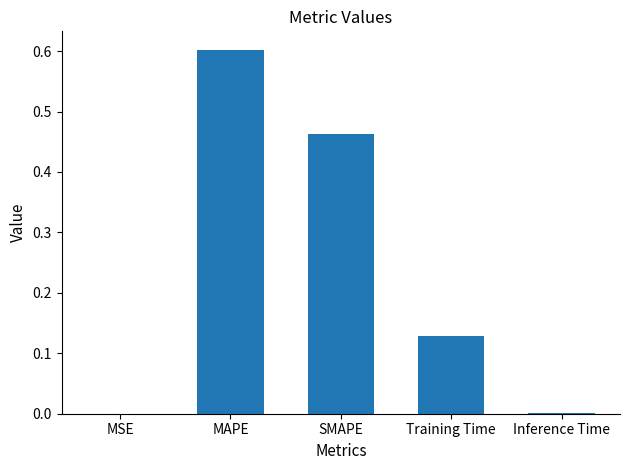

What is the sum of the values at SMAPE and MAPE?

1.1